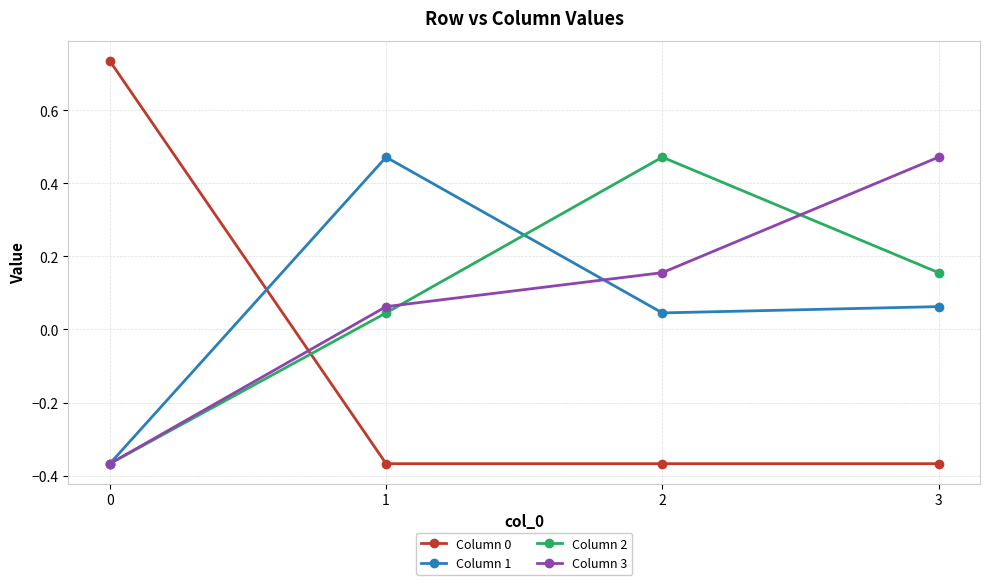

What is the total value across all series at 3?

0.3